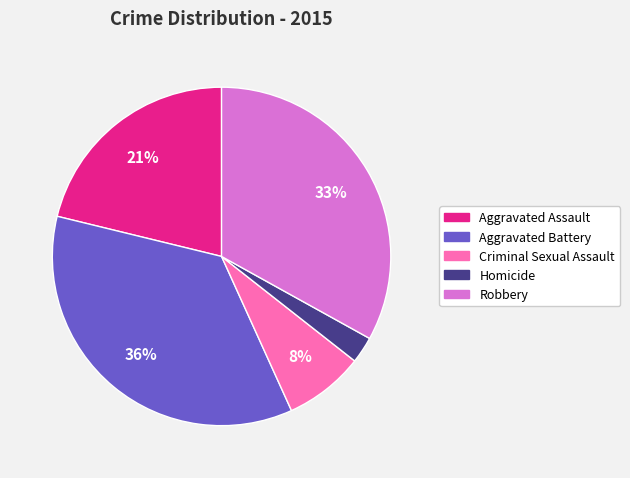

Is there a majority slice in this chart?

No